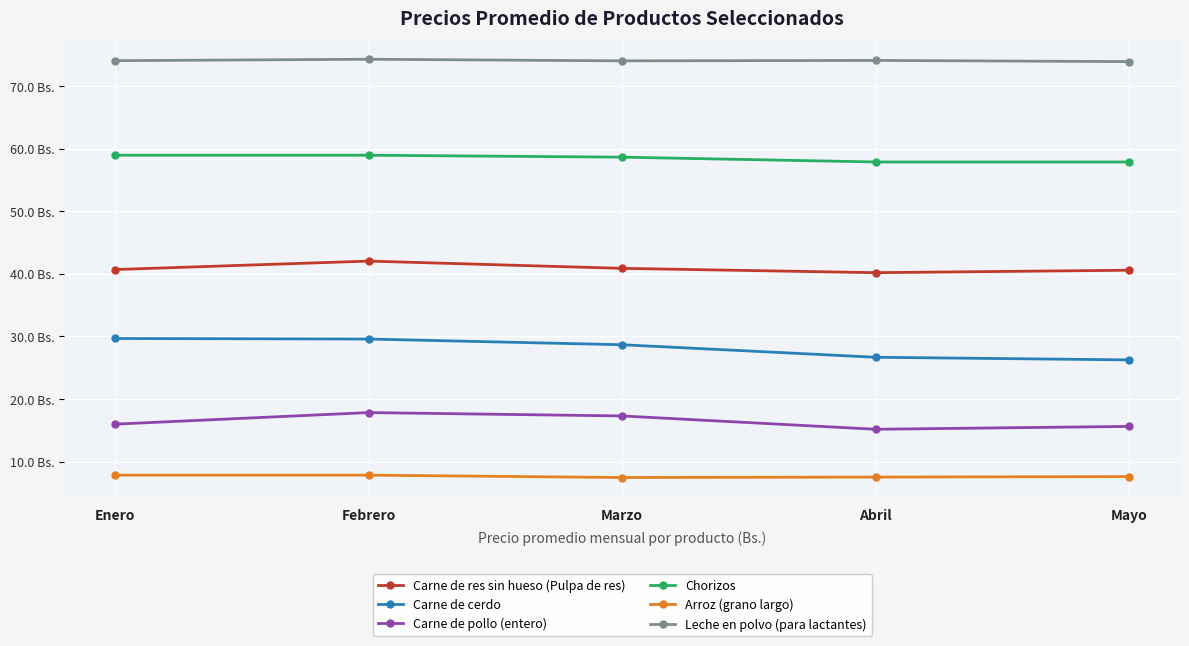

What is the minimum value shown in the chart?

7.5